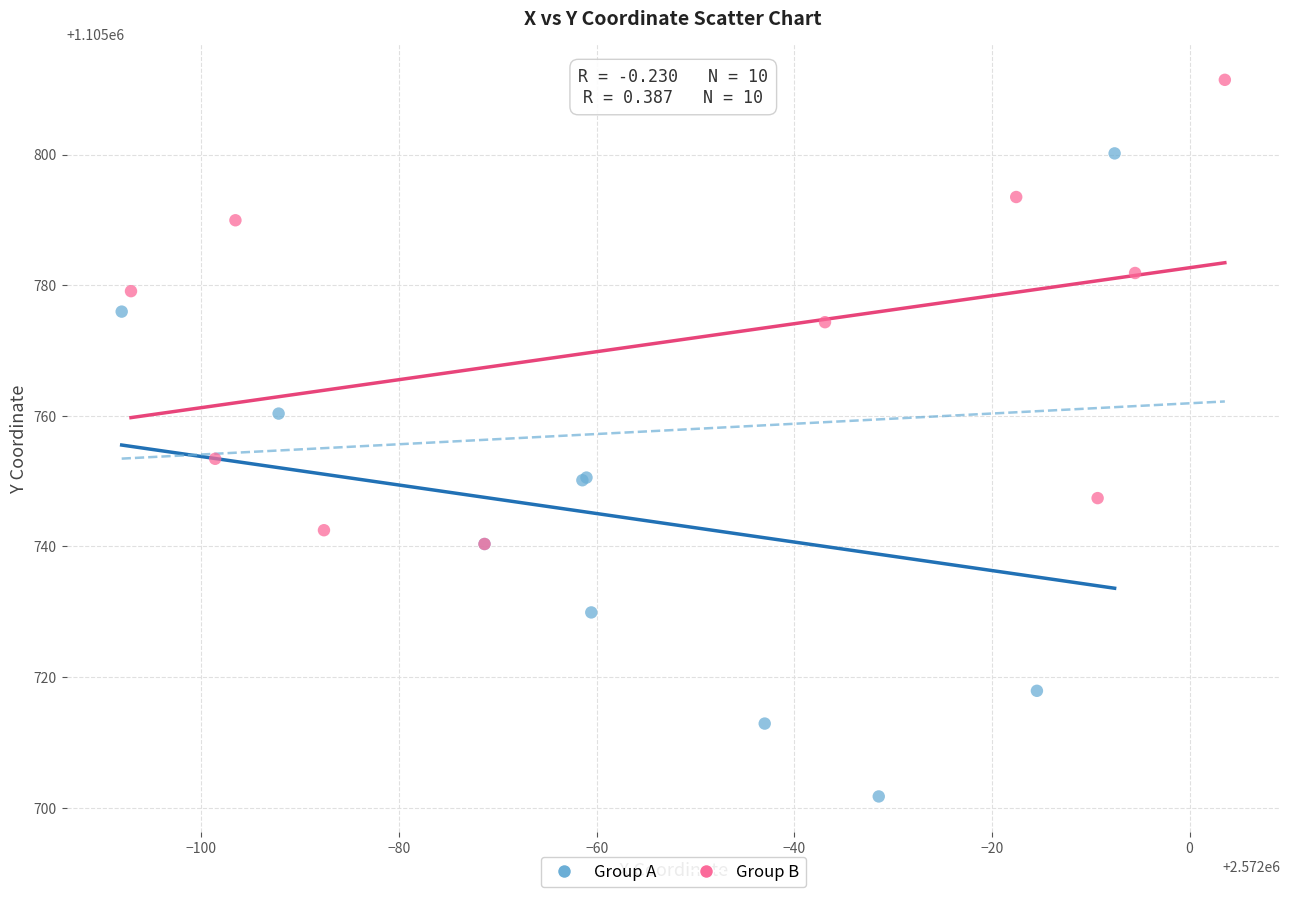

Which series contains the lowest Y value?

Group A